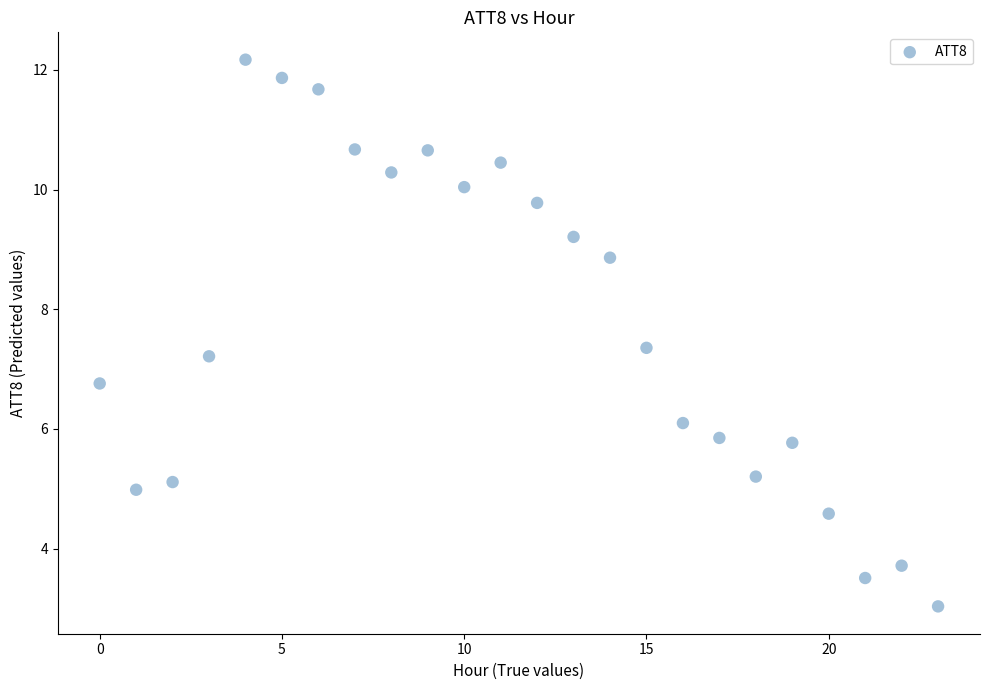

What is the range of Y values (max minus min)?

9.1